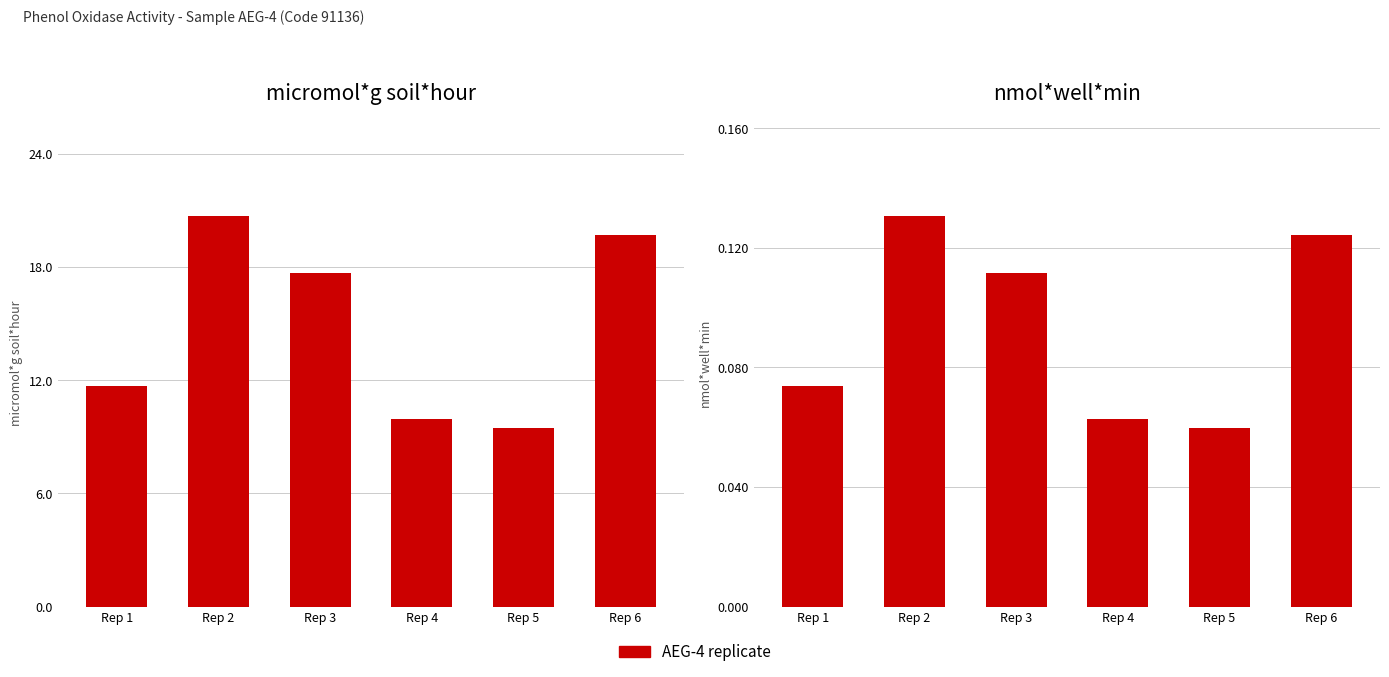

What is the average value?

0.1